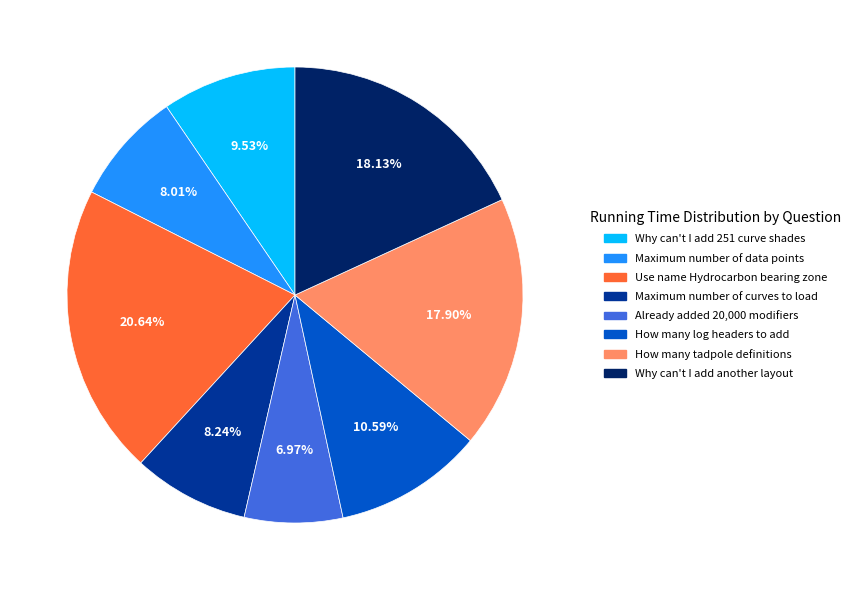

Between Why can't I add 251 curve shades and How many log headers to add, which is larger?

How many log headers to add